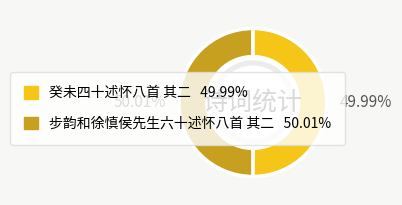

To the nearest percent, what percentage of the pie is 步韵和徐慎侯先生六十述怀八首 其二?

50%